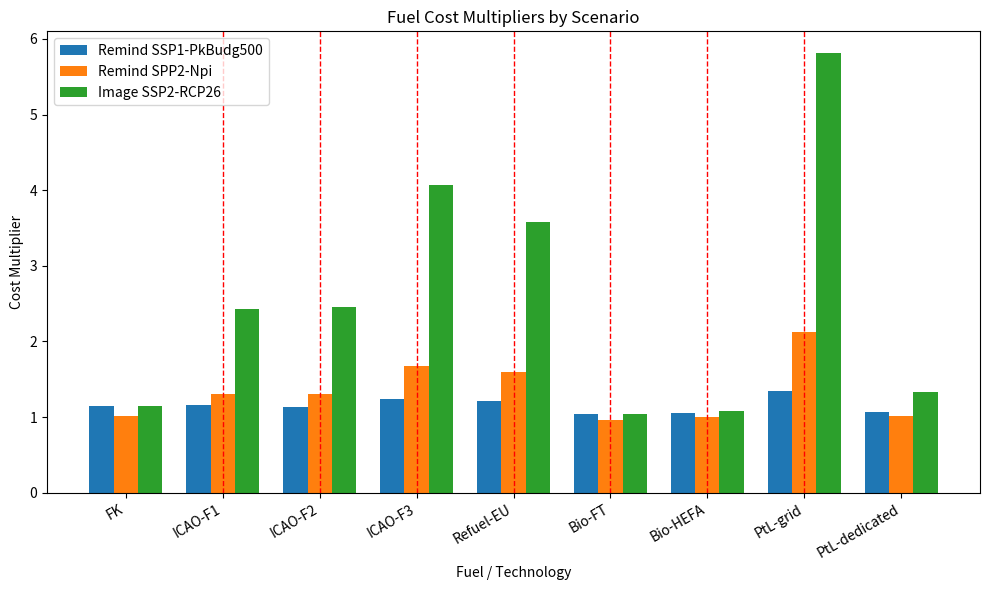

What is the label of the 9th bar from the right?

FK